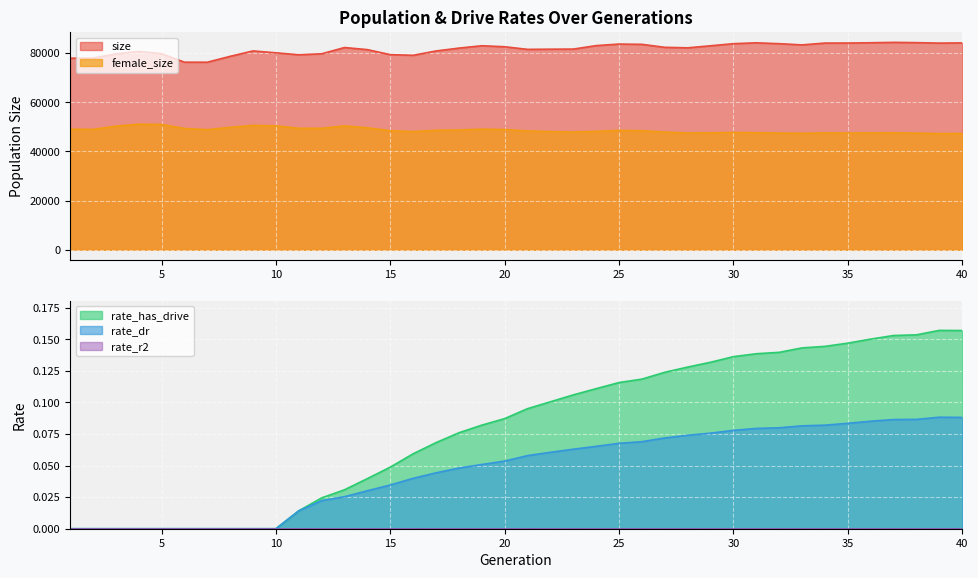

Where is the first local maximum for rate_has_drive?

39